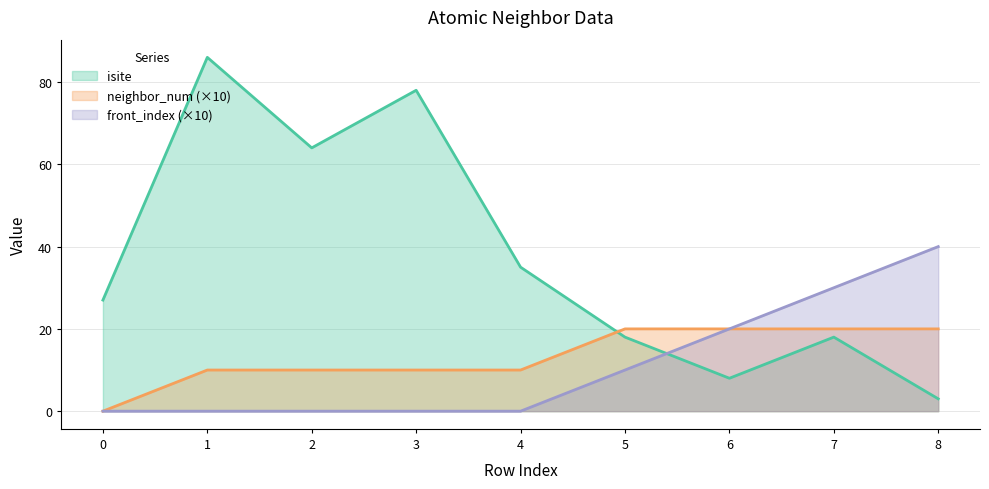

How many times do neighbor_num and isite cross each other?

1